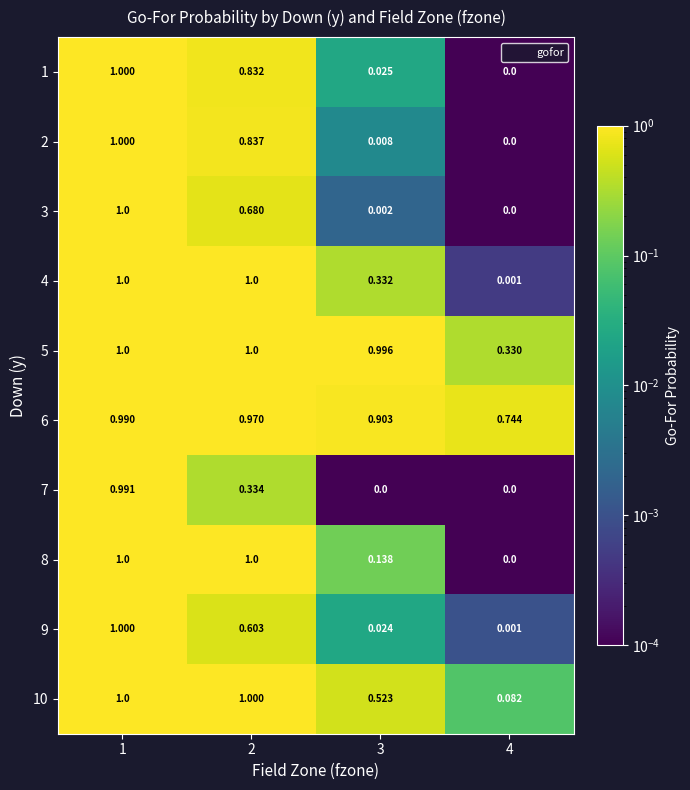

Is the value of 5 at 3 greater than the value of 2 at 3?

Yes